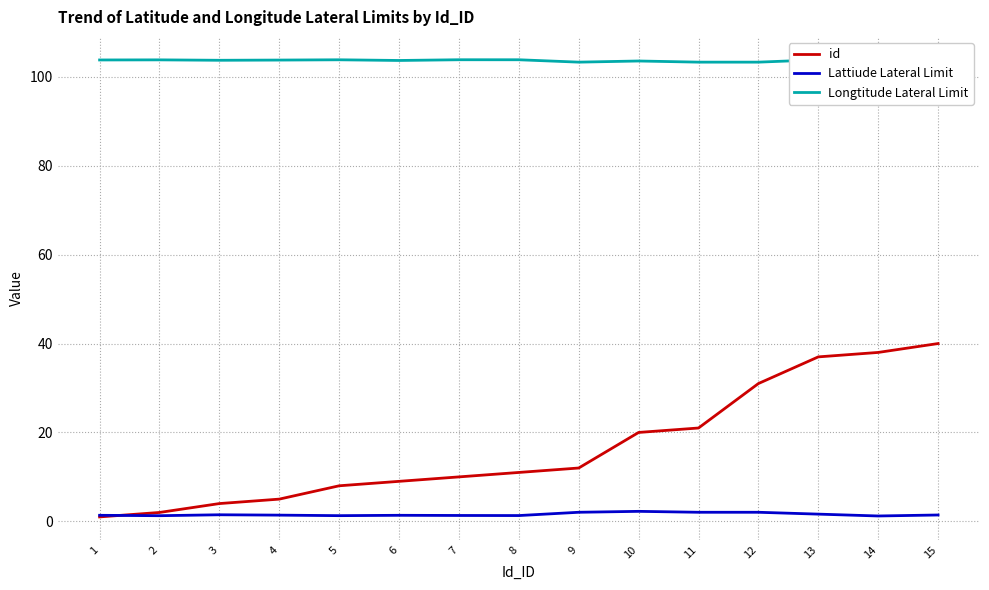

What is the maximum value shown in the chart?

103.8